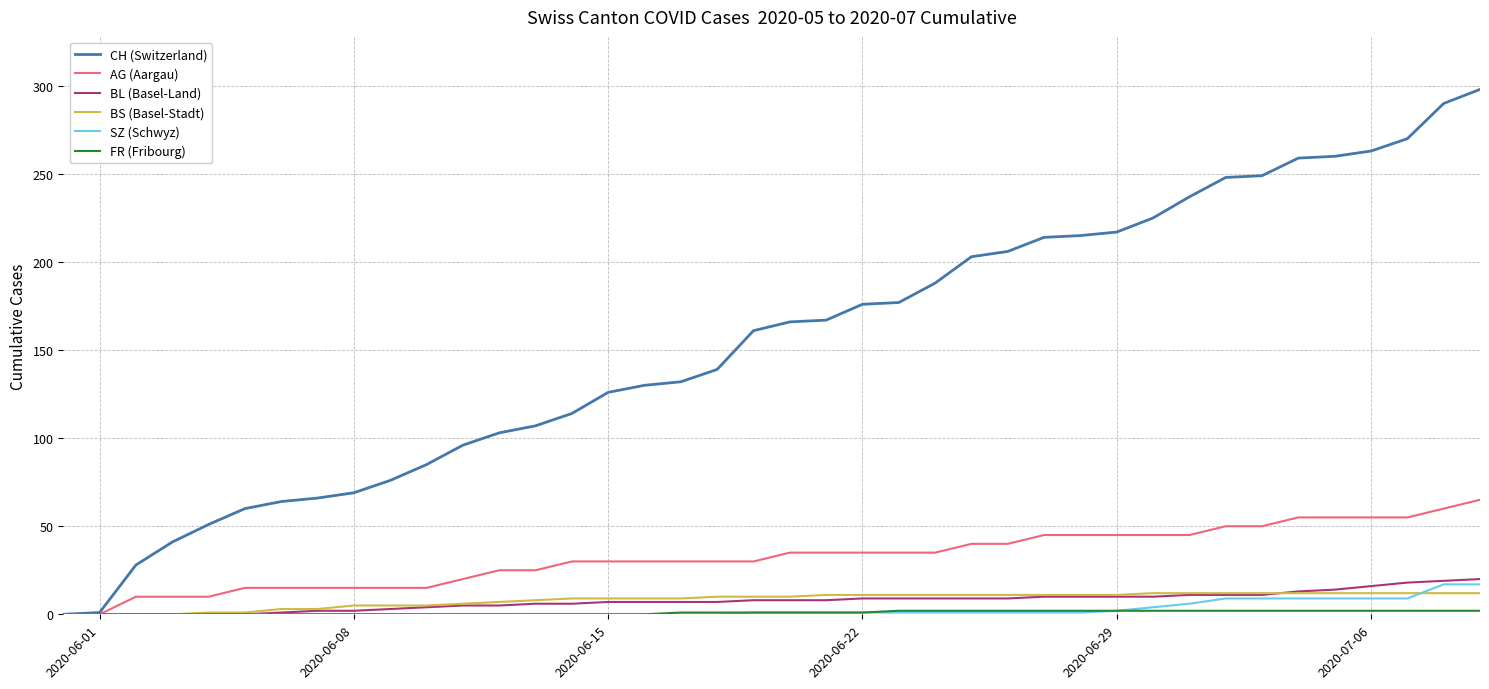

What is the greatest value displayed?

298